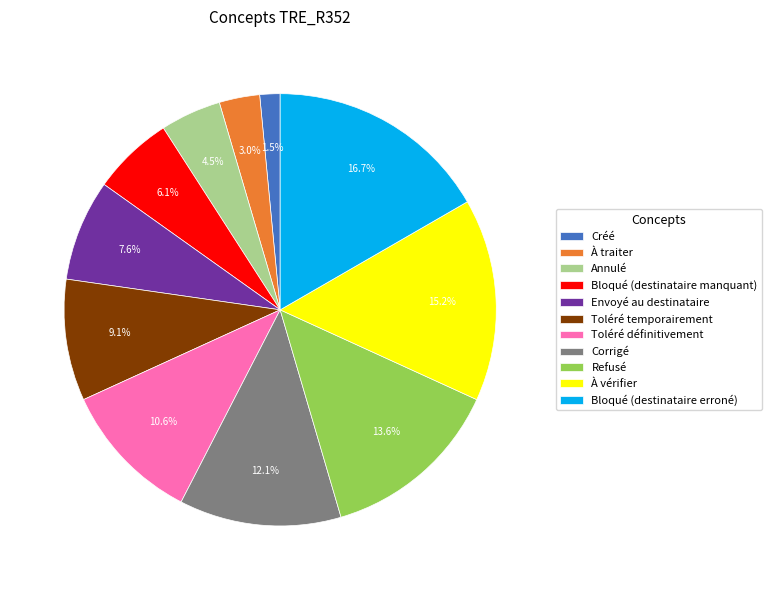

Rank the categories by value from lowest to highest.

Créé, À traiter, Annulé, Bloqué (destinataire manquant), Envoyé au destinataire, Toléré temporairement, Toléré définitivement, Corrigé, Refusé, À vérifier, Bloqué (destinataire erroné)